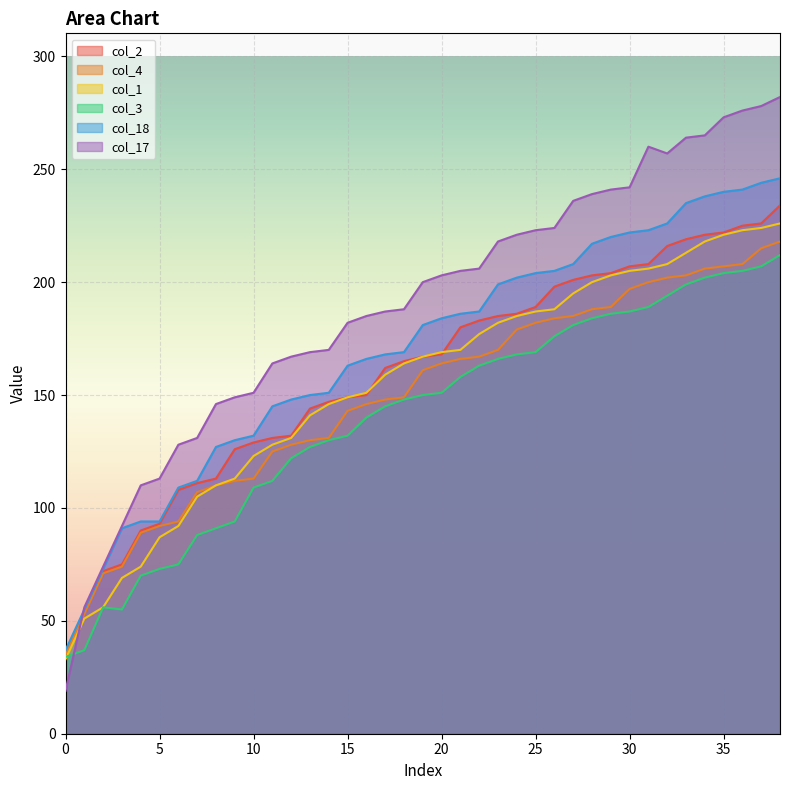

Reading right to left, transcribe all the data shown in this chart.

col_2: 234	226	225	222	221	219	216	208	207	204	203	201	198	189	186	185	183	180	168	167	165	162	150	149	147	144	132	131	129	126	113	111	108	93	90	75	72	54	36
col_4: 218	215	208	207	206	203	202	200	197	189	188	185	184	182	179	170	167	166	164	161	149	148	146	143	131	130	128	125	113	112	110	107	94	92	89	74	71	53	35
col_1: 226	224	223	221	218	213	208	206	205	203	200	195	188	187	185	182	177	170	169	167	164	159	151	149	146	141	131	128	123	113	110	105	92	87	74	69	56	51	33
col_3: 212	207	205	204	202	199	194	189	187	186	184	181	176	169	168	166	163	158	151	150	148	145	140	132	130	127	122	112	109	94	91	88	75	73	70	55	56	37	34
col_18: 246	244	241	240	238	235	226	223	222	220	217	208	205	204	202	199	187	186	184	181	169	168	166	163	151	150	148	145	132	130	127	112	109	94	94	91	73	55	37
col_17: 282	278	276	273	265	264	257	260	242	241	239	236	224	223	221	218	206	205	203	200	188	187	185	182	170	169	167	164	151	149	146	131	128	113	110	92	74	56	19